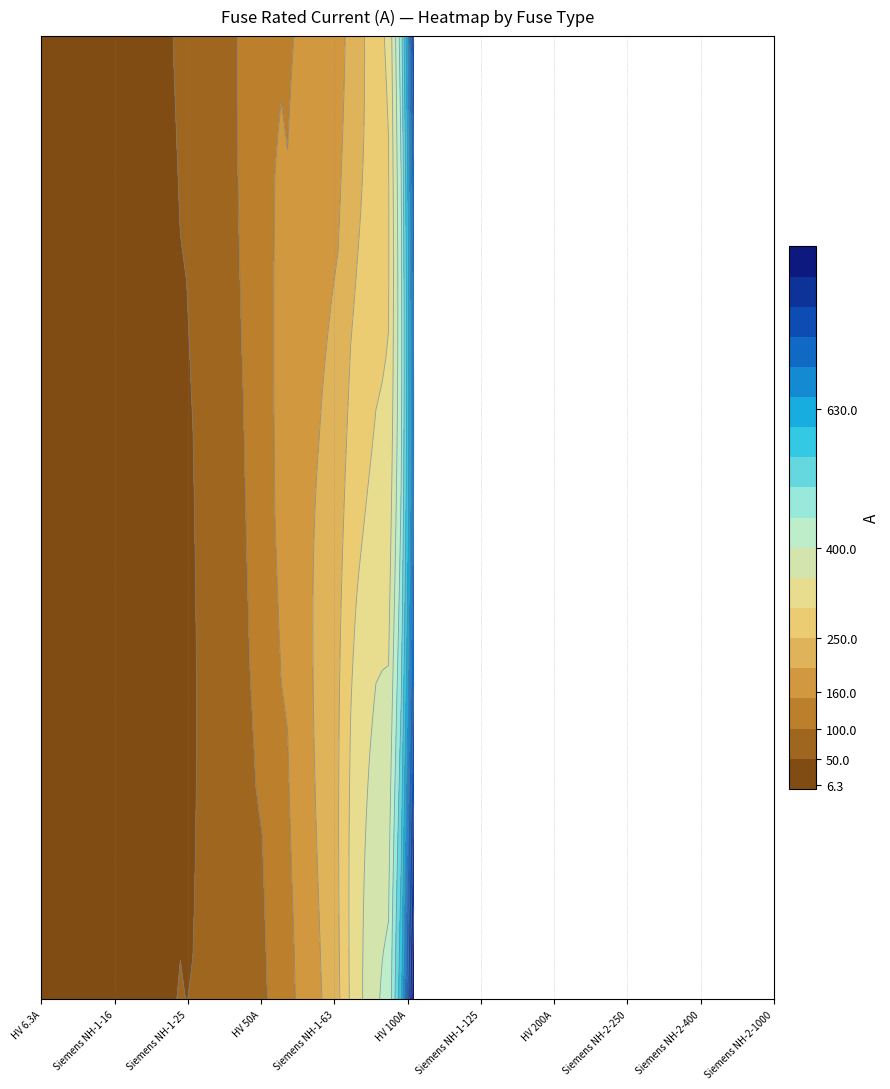

The chart shows a value of 309.5 at 13. True or false?

False